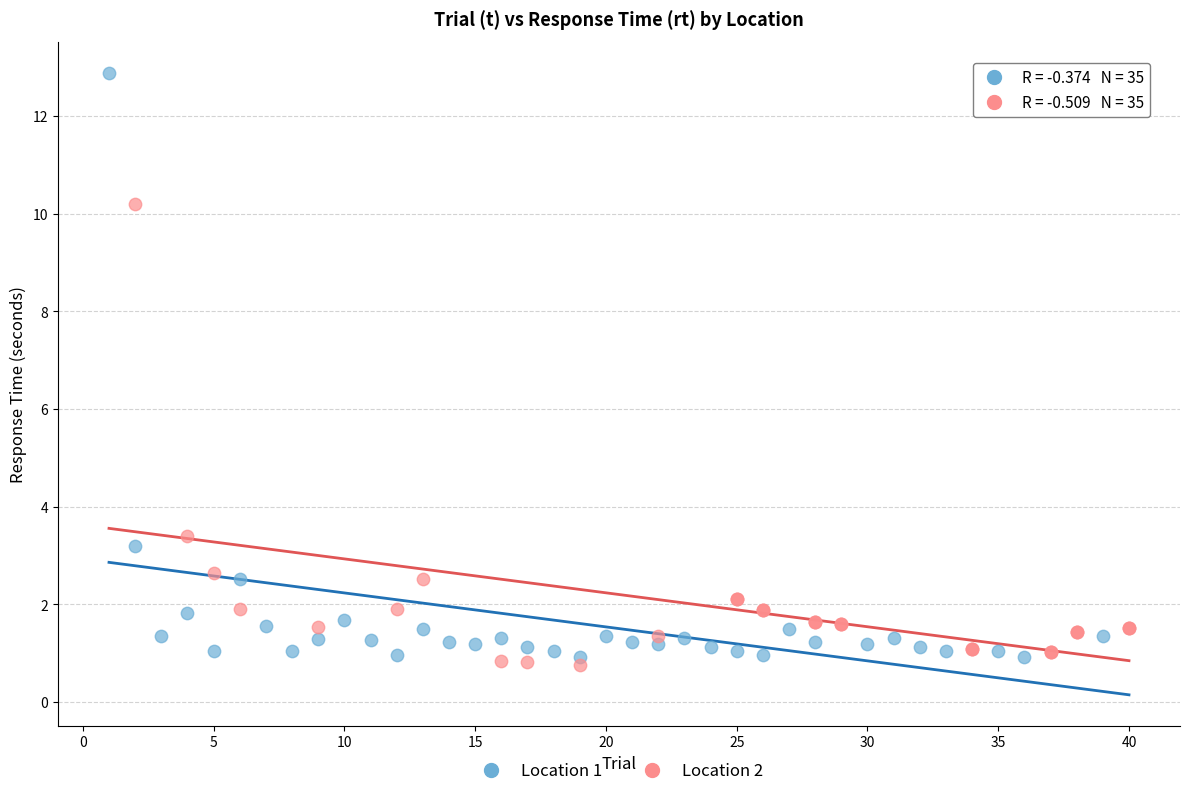

Which series contains the lowest Y value?

Location 2